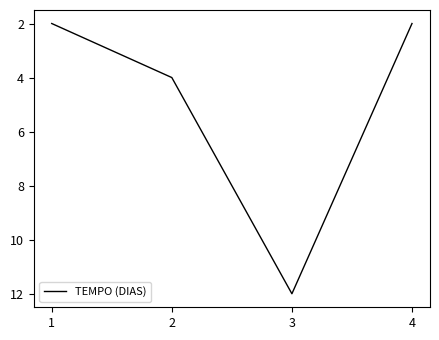

Is it true that the value at 4 is 2?

True